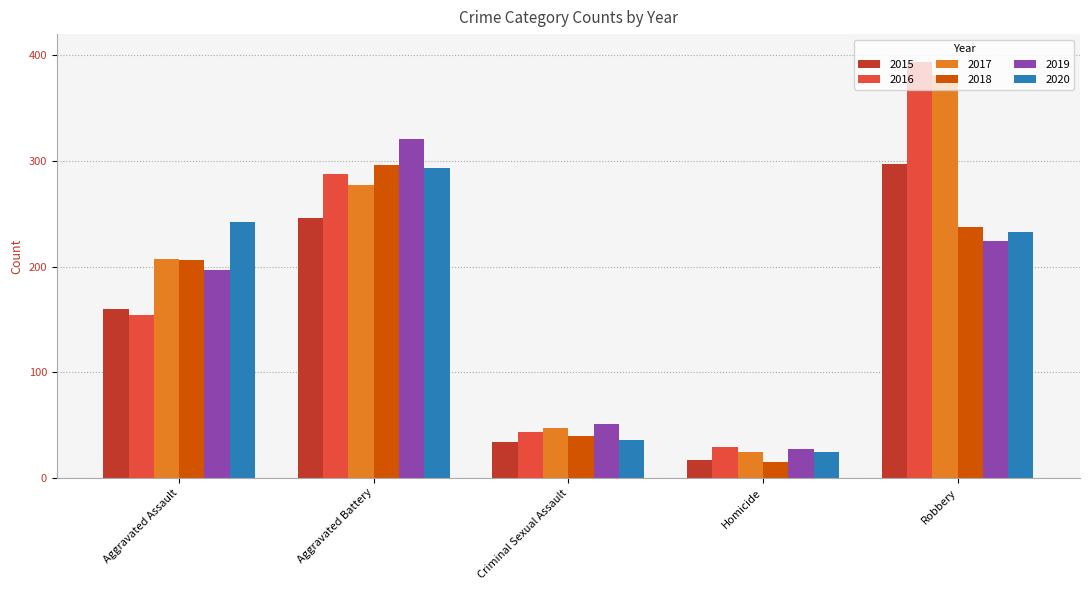

The value of 2016 at Criminal Sexual Assault is 43. True or false?

True